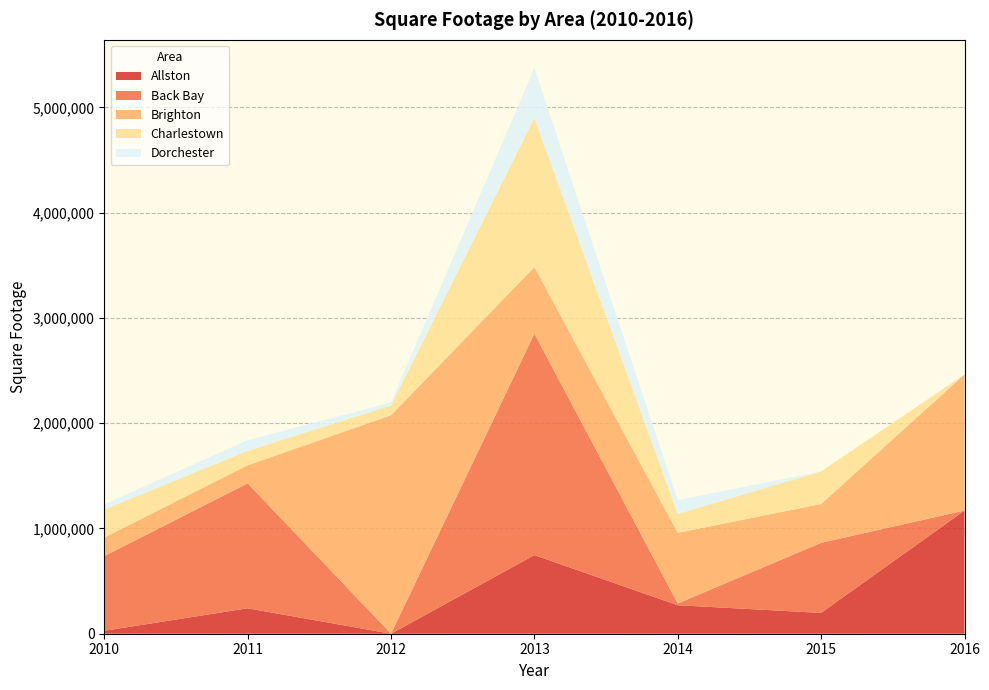

Reading left to right, what are all the values shown in this chart?

Allston: 2010=28050	2011=241506	2012=0	2013=746881	2014=270660	2015=197906	2016=1170100
Back Bay: 2010=709140	2011=1186650	2012=0	2013=2102870	2014=16343	2015=665535	2016=0
Brighton: 2010=177048	2011=171694	2012=2075406	2013=633601	2014=671170	2015=369136	2016=1292930
Charlestown: 2010=266066	2011=137700	2012=93264	2013=1416897	2014=180000	2015=309000	2016=0
Dorchester: 2010=49071	2011=102000	2012=28000	2013=472564	2014=131475	2015=0	2016=0